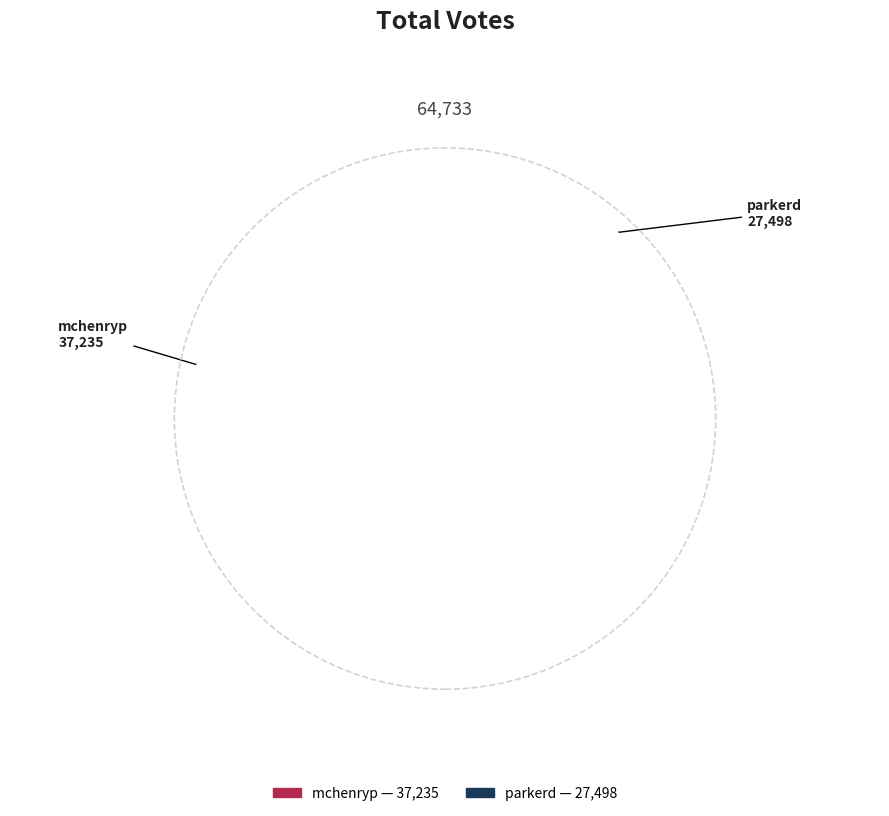

Which slice represents more than half of the pie?

mchenryp